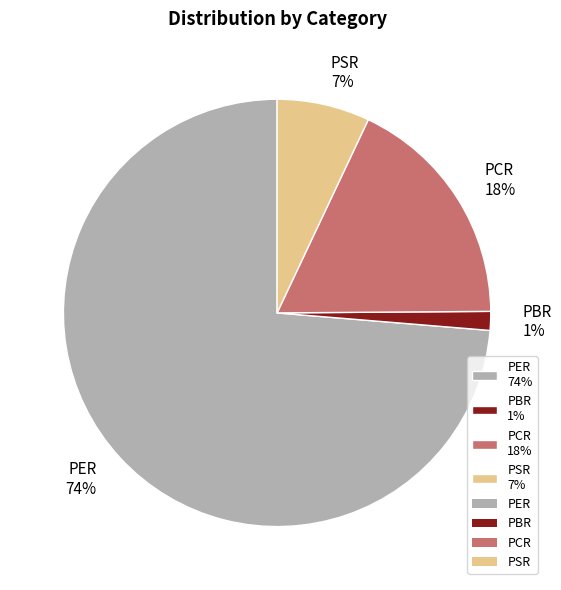

Which category accounts for the majority?

PER